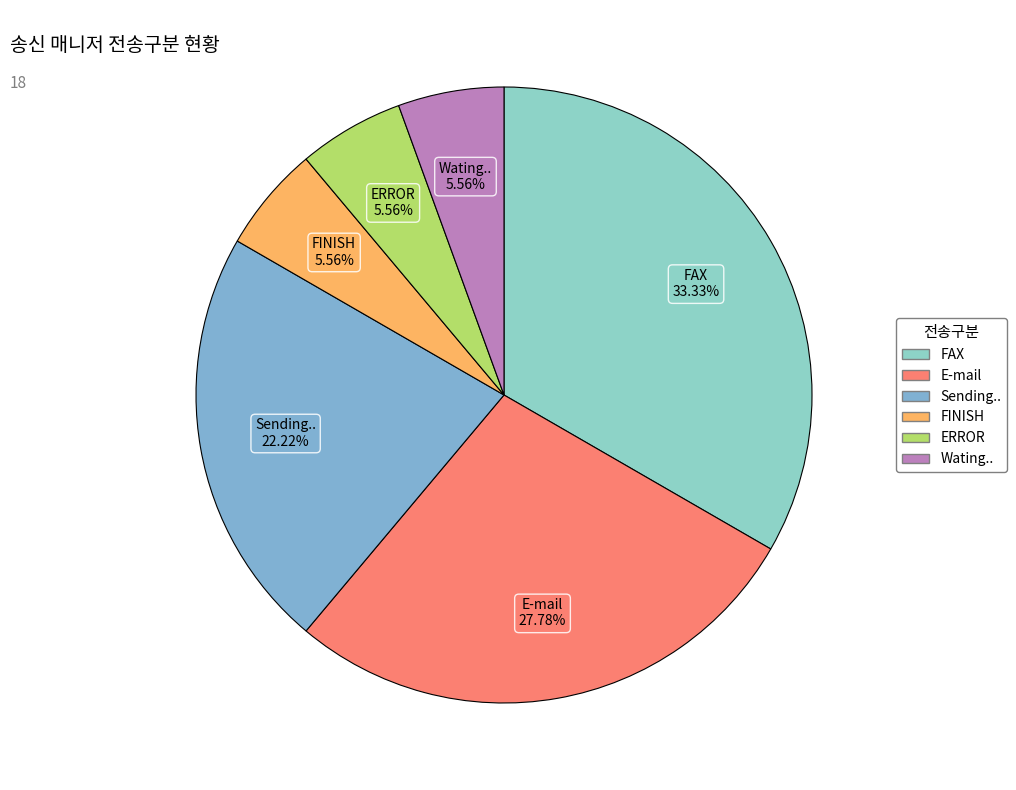

How many slices are in this pie chart?

6